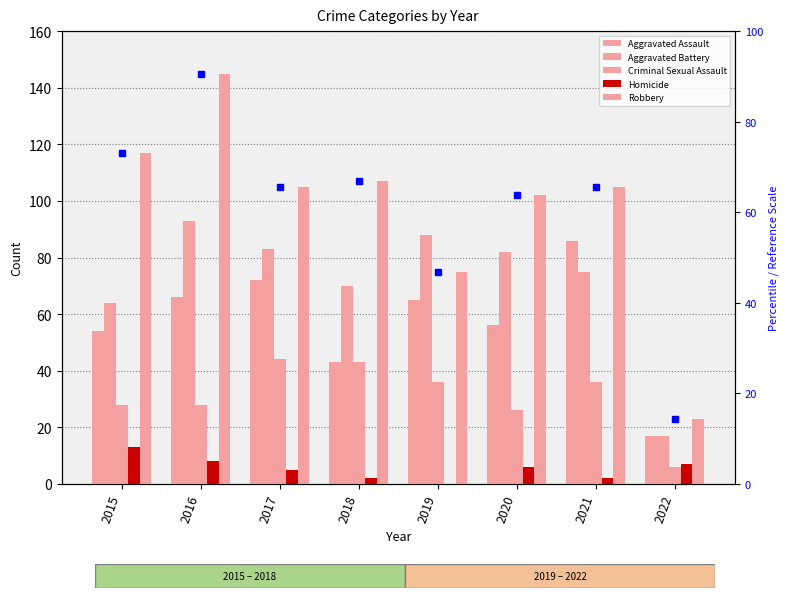

Which series has the largest total across all categories?

Robbery